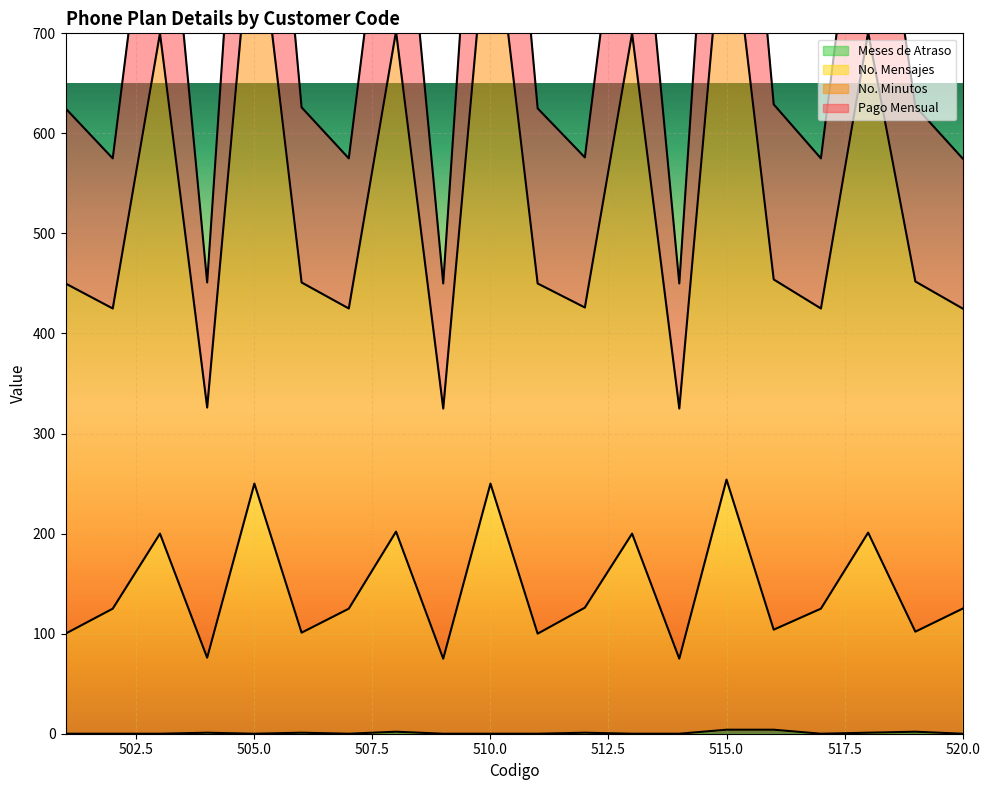

What is the difference between the maximum and minimum values in the Pago Mensual series?

704